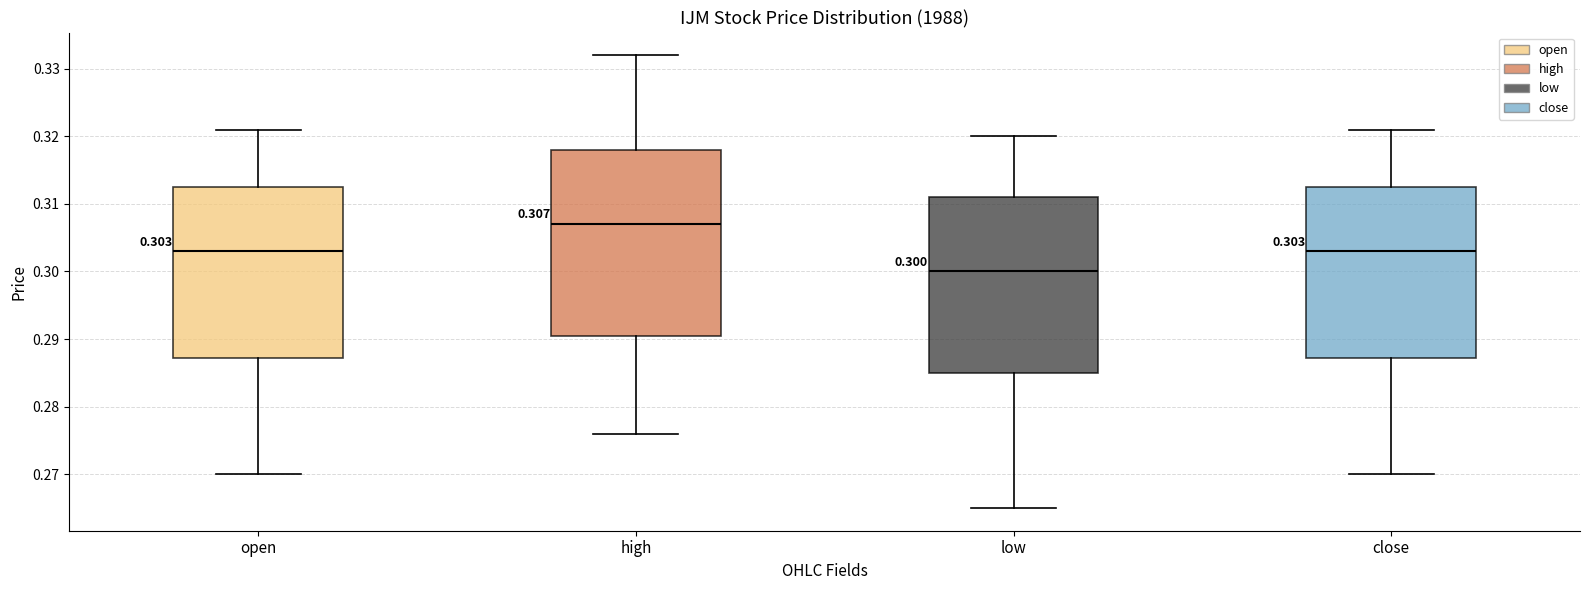

Which box is the tallest, from its lower edge to its upper edge?

high